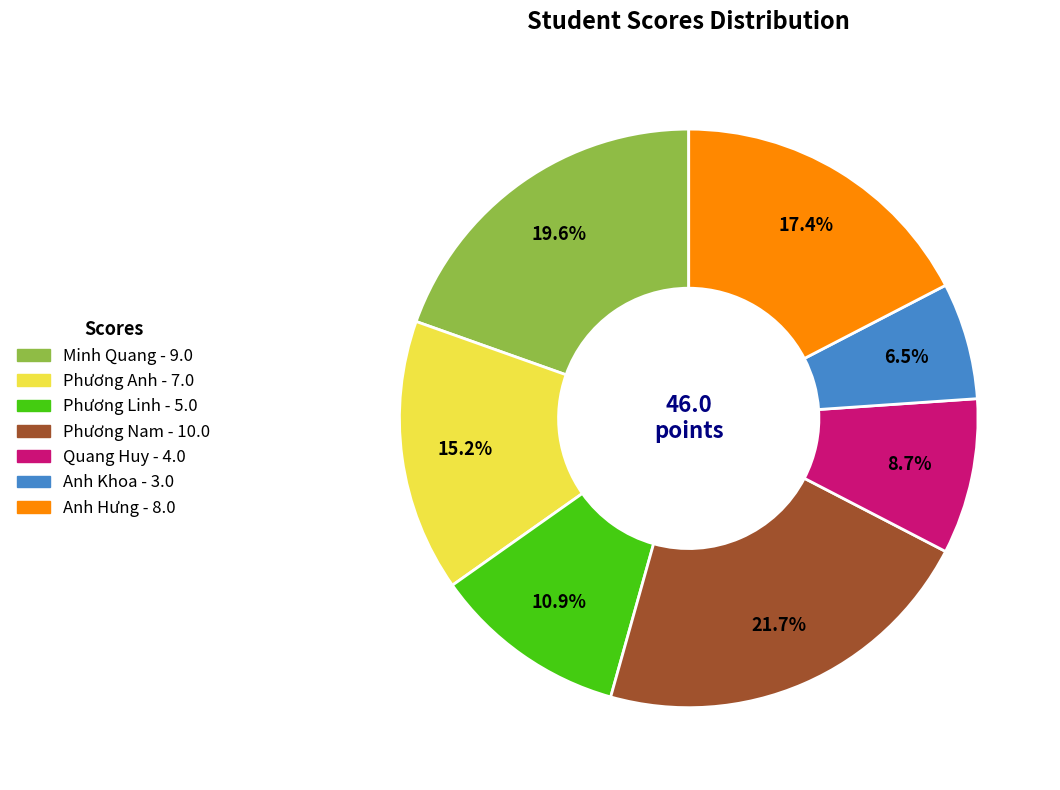

Is there any slice that represents more than half of the pie?

No